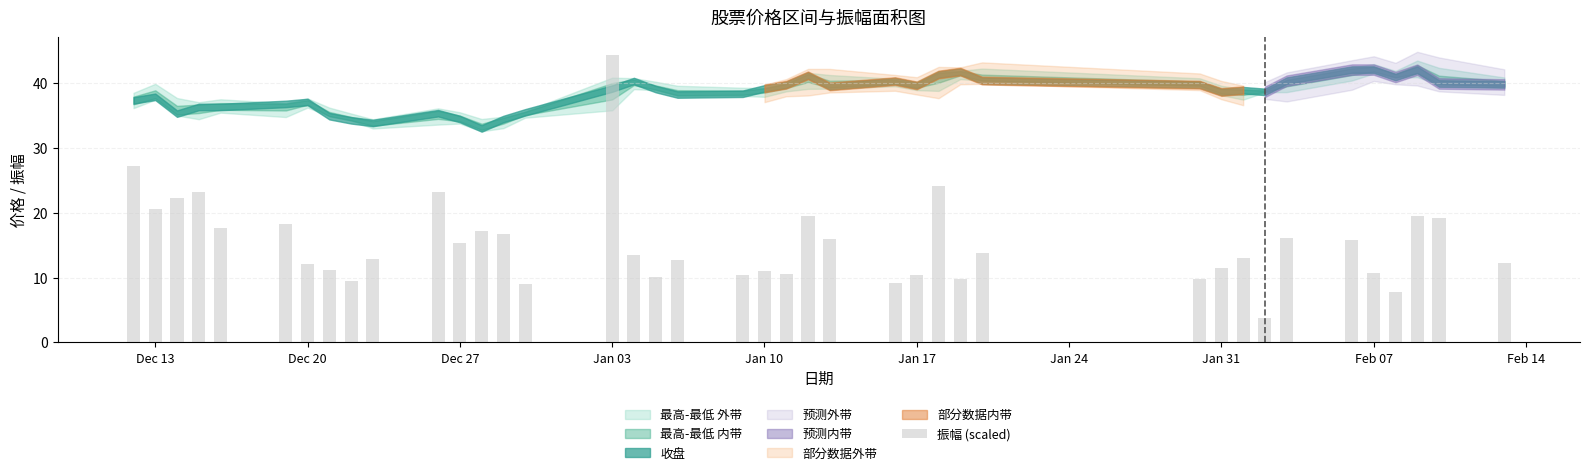

What is the difference between the maximum and minimum values?

40.6